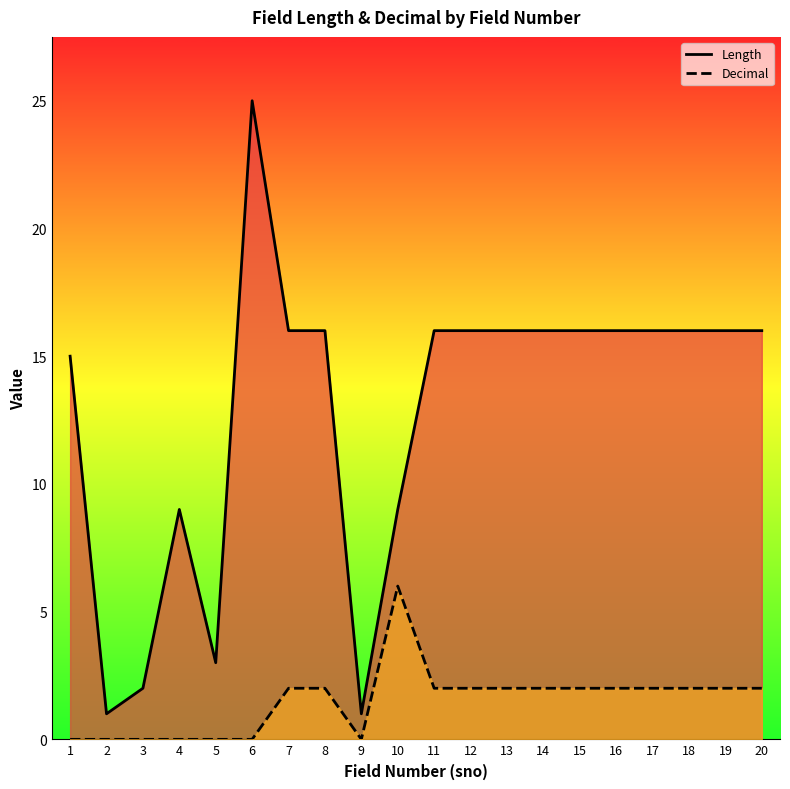

How many series are shown in this chart?

2